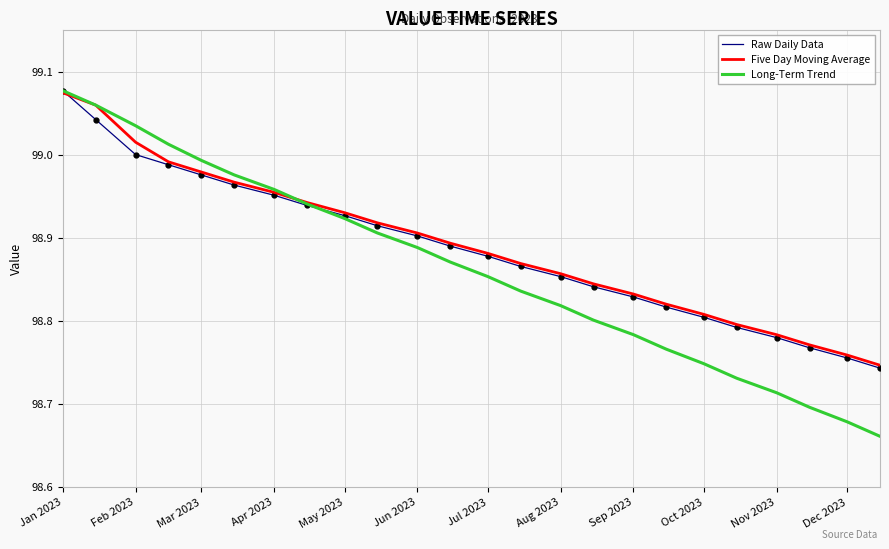

Which series has the widest spread of values?

Long-Term Trend